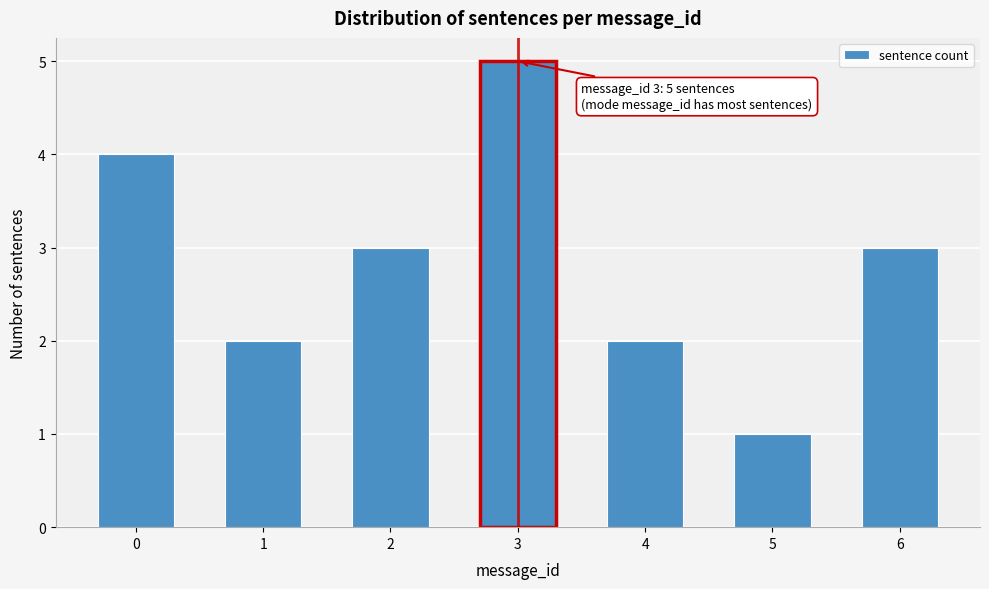

Reading right to left, extract all data points from this chart.

3	1	2	5	3	2	4